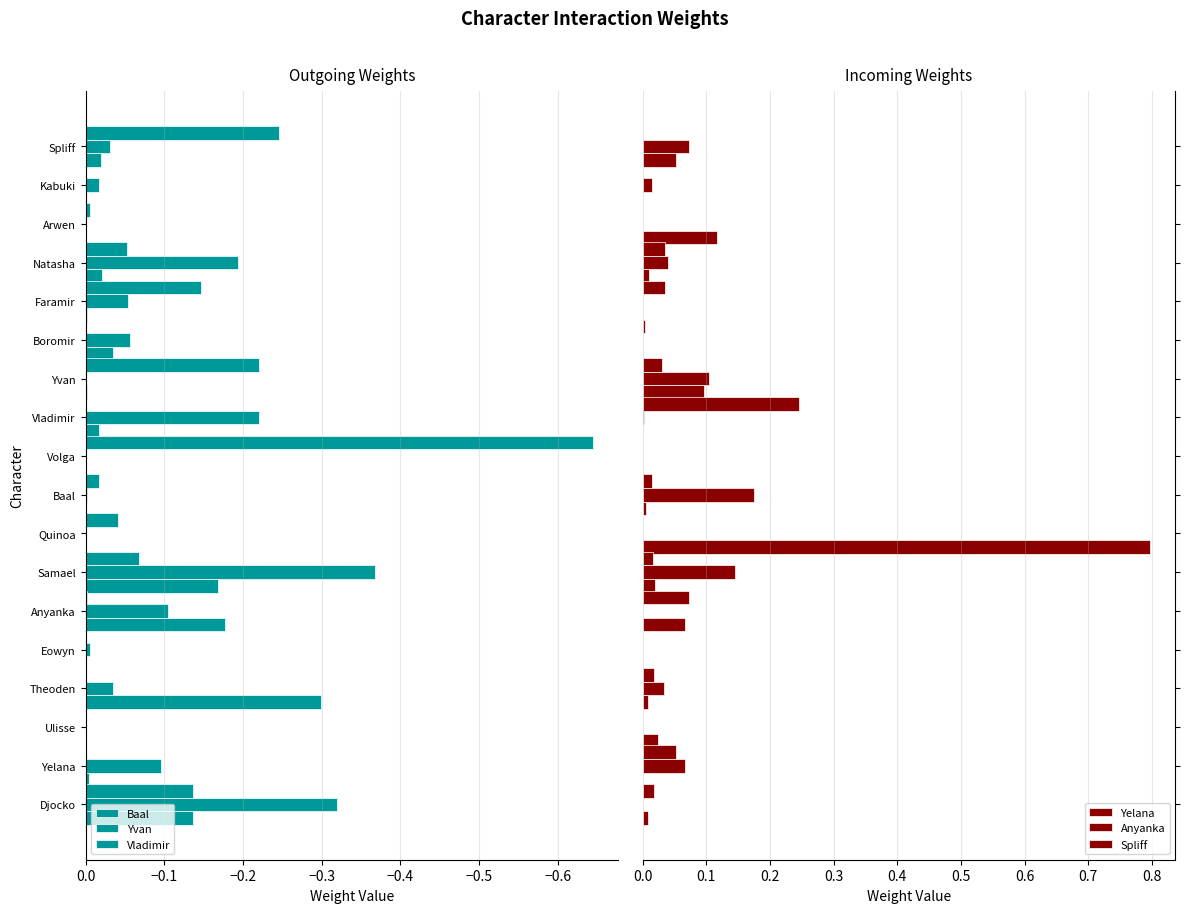

How many groups of bars are there?

18